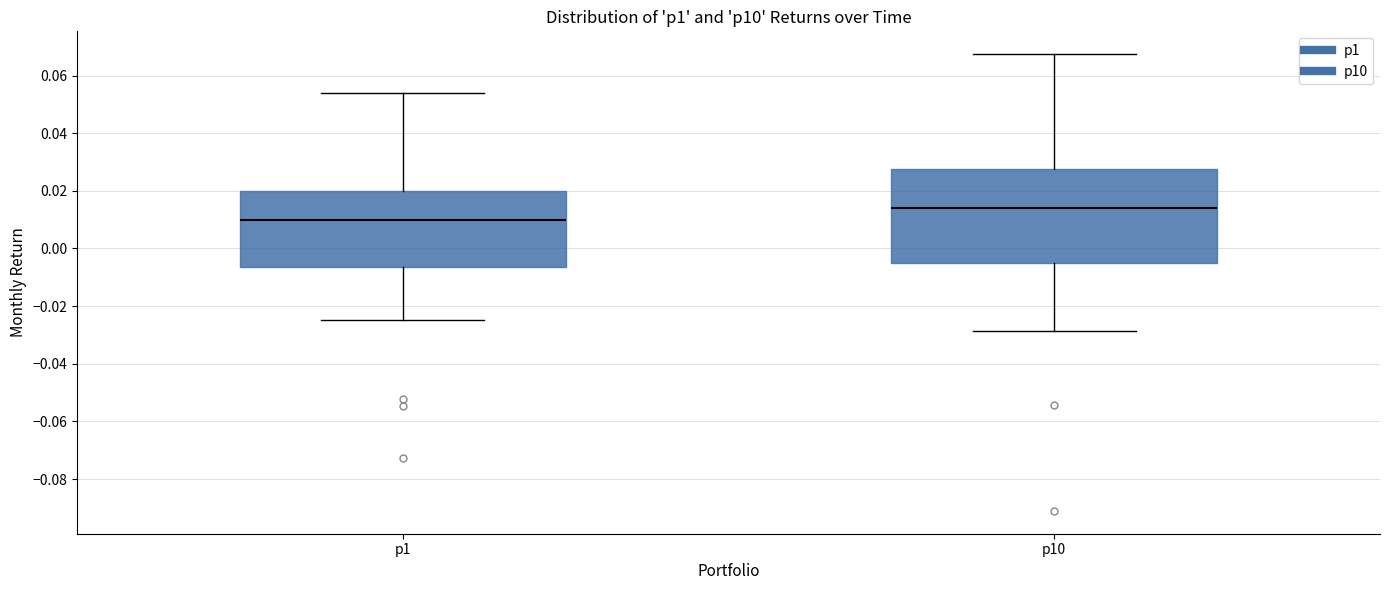

Which box is the tallest, from its lower edge to its upper edge?

p10